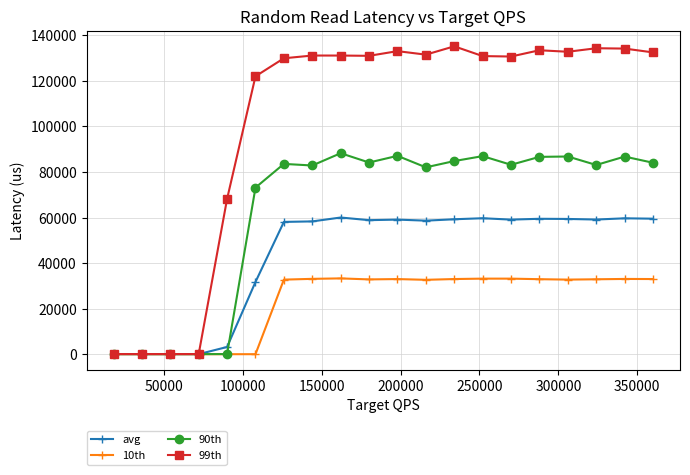

At how many categories does at least one series exceed 43353?

16